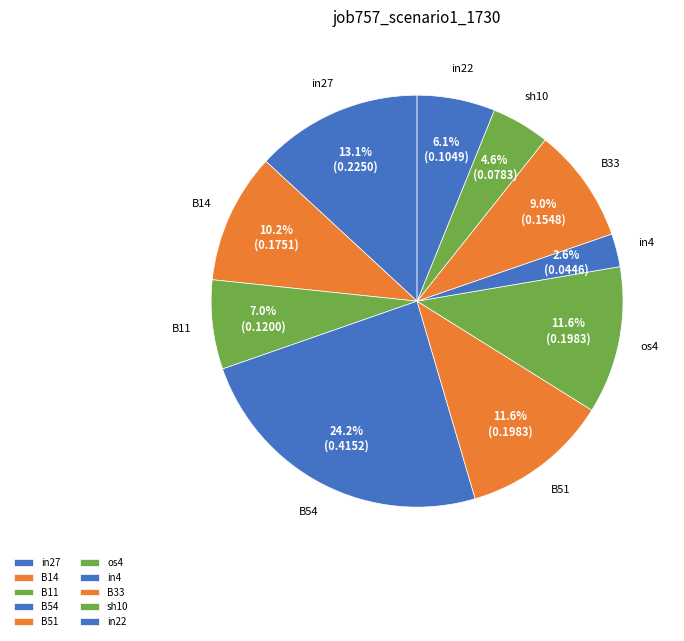

To the nearest percent, what is the difference between the B51 and B11 slice percentages?

5%